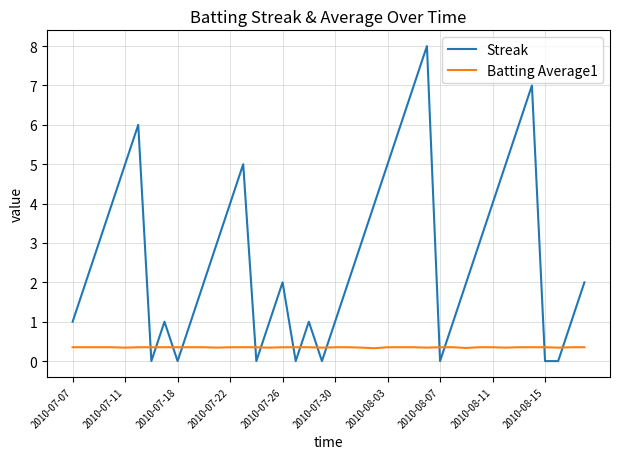

List the series in order of their peak value, lowest first.

Batting Average1, Streak